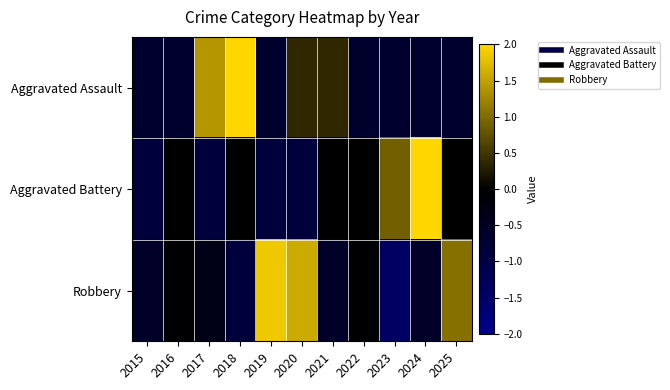

What is the smallest value displayed?

-1.4